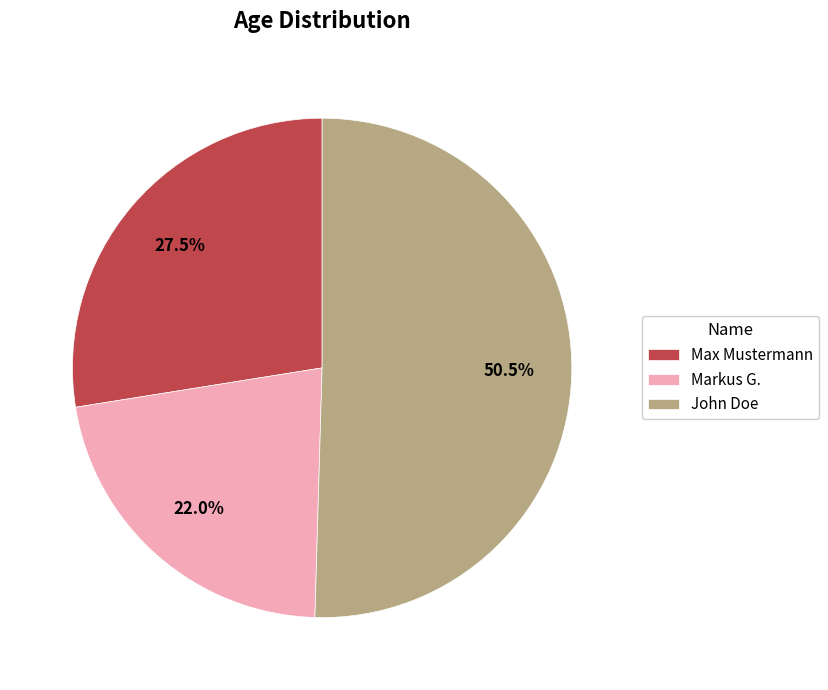

True or false: Markus G. accounts for 30% of the total.

False